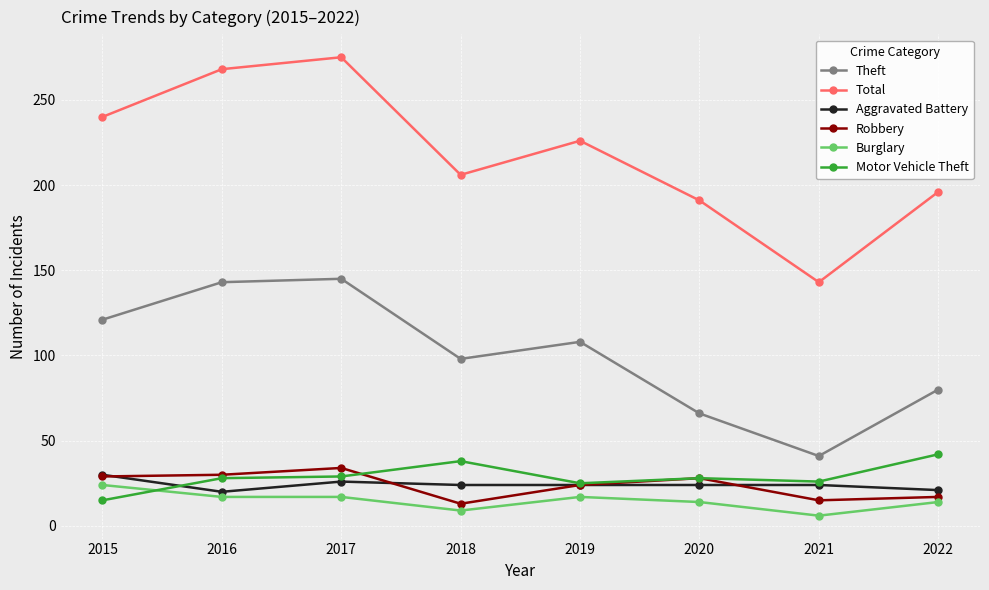

How many interior local valleys does the Total series have?

2